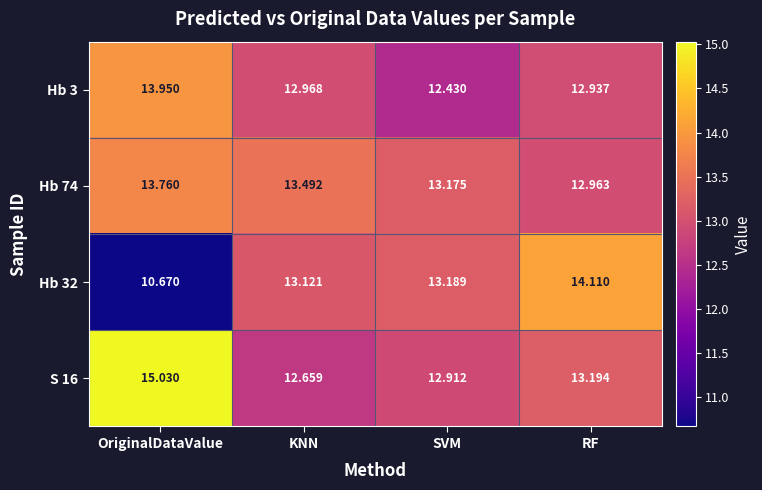

Is the value of S 16 at RF greater than the value of Hb 3 at KNN?

Yes